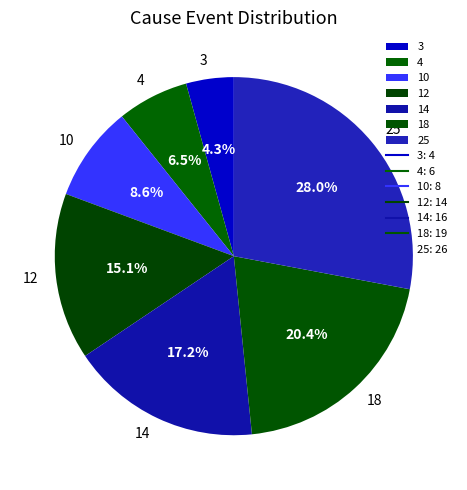

Rank the categories by value from highest to lowest.

25, 18, 14, 12, 10, 4, 3